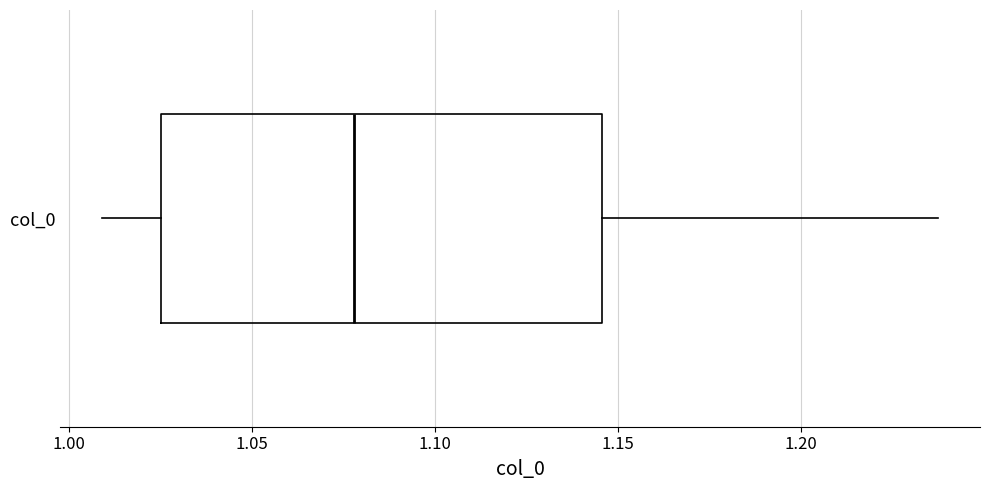

Read this box plot against the x-axis: the position of the median line, the range covered by the box, and the ends of both whiskers. The values are not printed on the chart, so give them approximately, as read against the axis.

median 1.080, box 1.025 to 1.145, whiskers 1.010 to 1.240